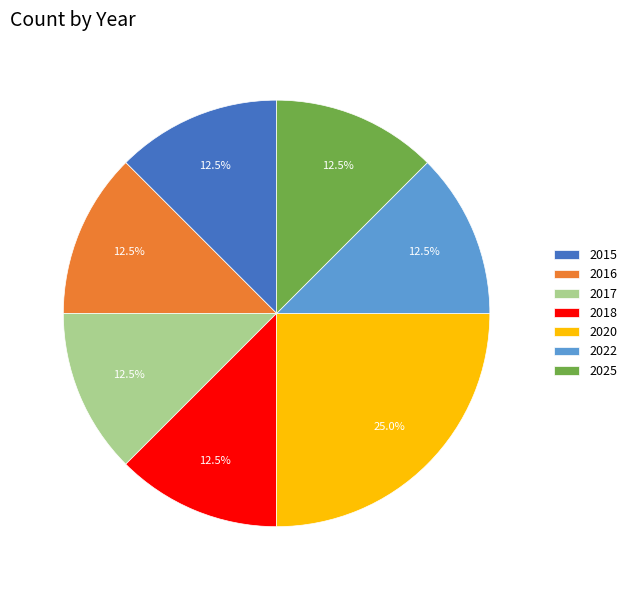

What percentage do 2020 and 2022 together represent?

37.5%